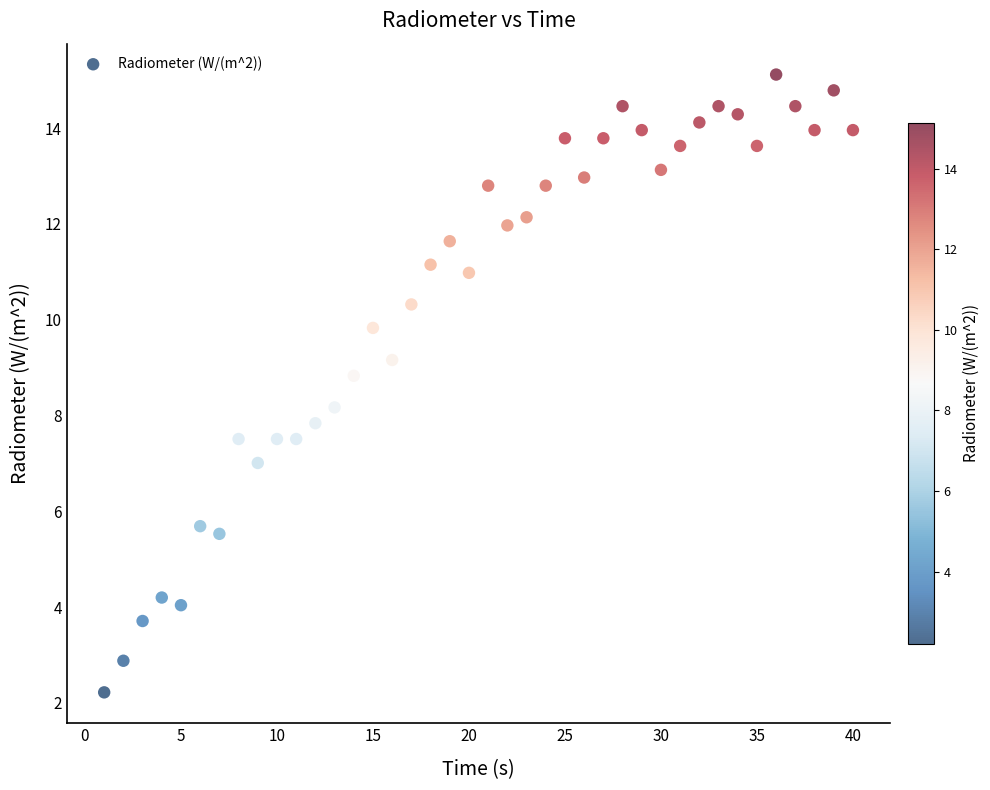

What is the range of X values (max minus min)?

39.0